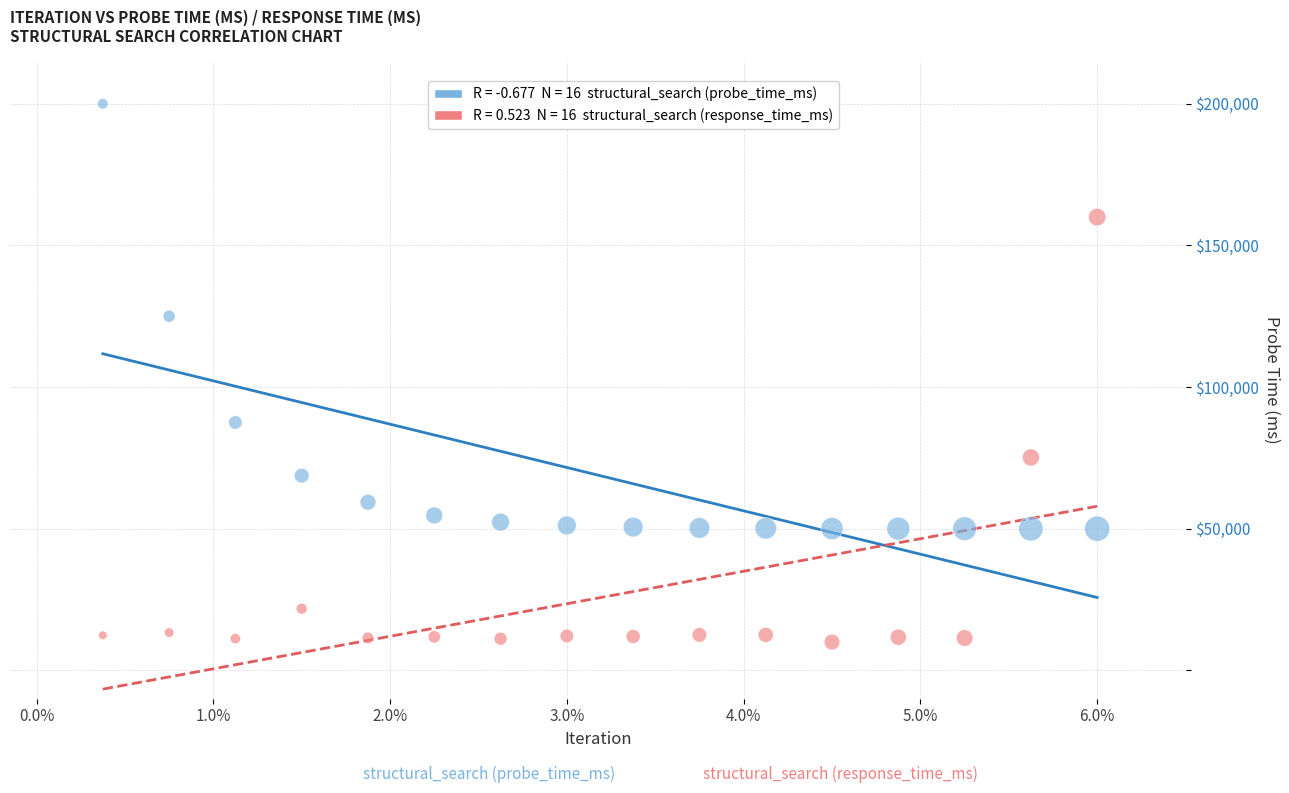

Across all data points, what is the range of Y values (max minus min)?

190000.0